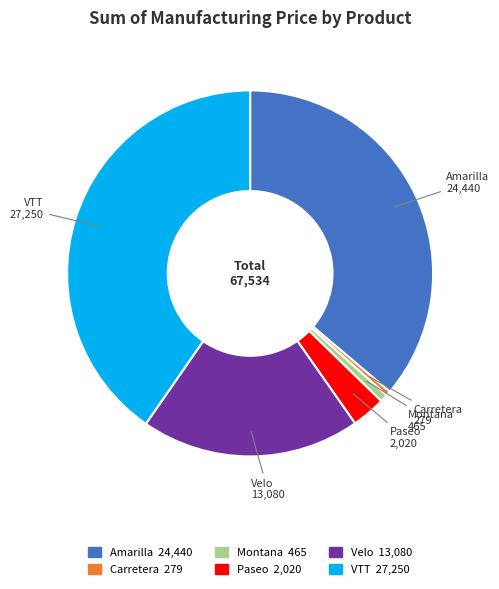

Count the number of slices in the pie.

6